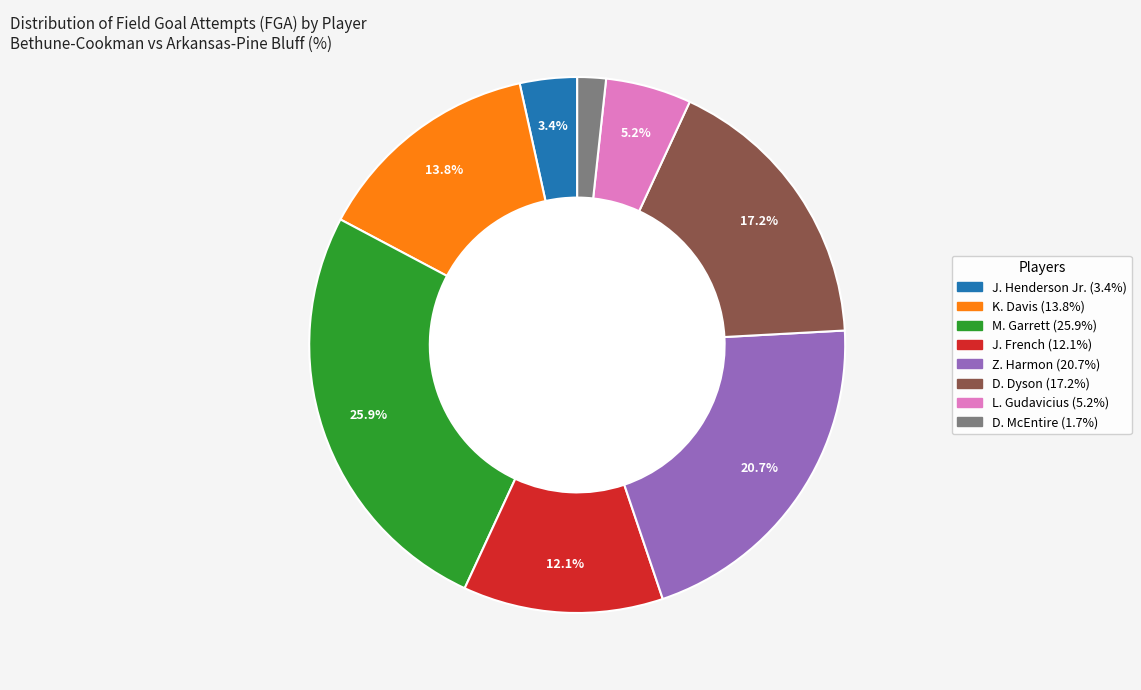

What percentage is the D. McEntire slice, to the nearest percent?

2%